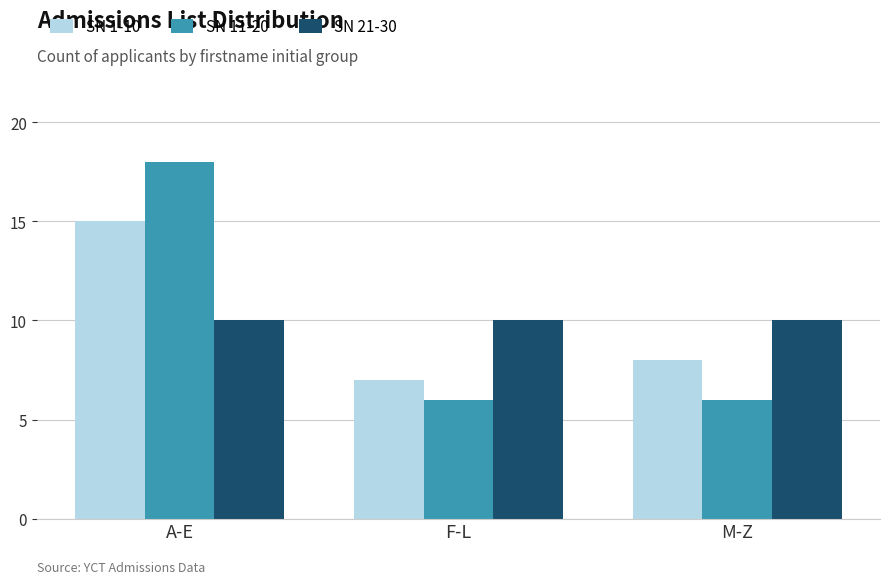

The SN 21-30 series shows 5 at M-Z. True or false?

False